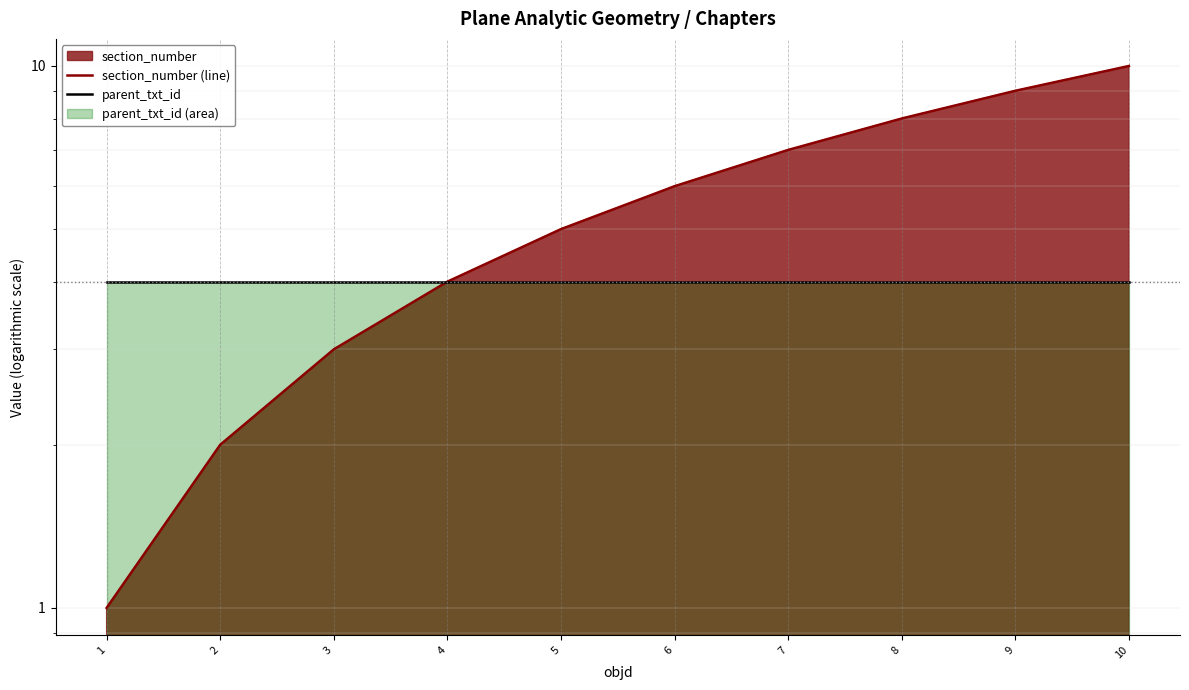

Where is section_number (line) nearest to the value 5?

5